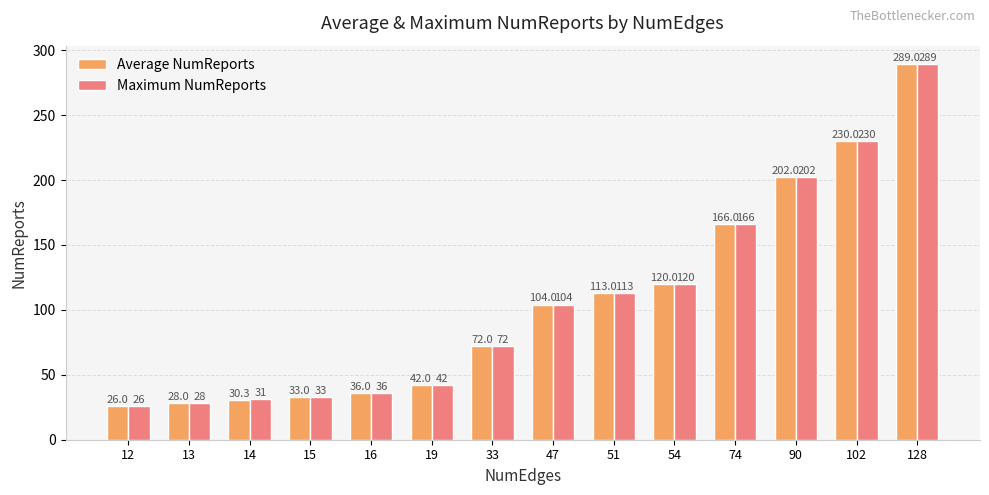

Is the value of Average NumReports at 15 greater than the value of Maximum NumReports at 74?

No